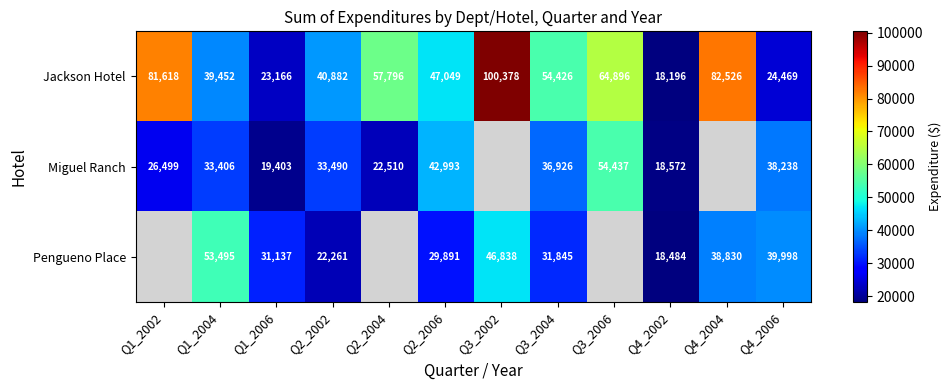

True or false: Miguel Ranch has a value of 16459 at Q2_2002.

False